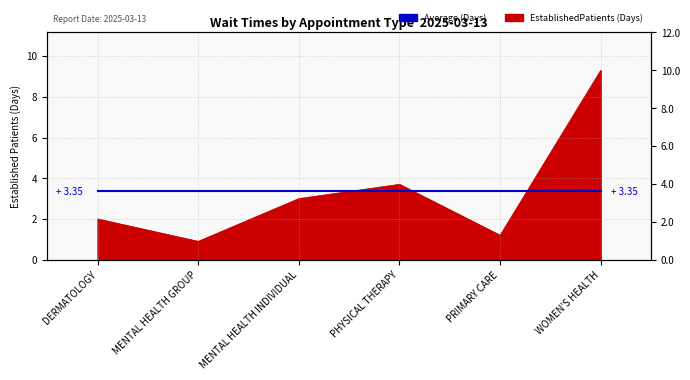

Which has a higher value, PRIMARY CARE or WOMEN'S HEALTH?

WOMEN'S HEALTH